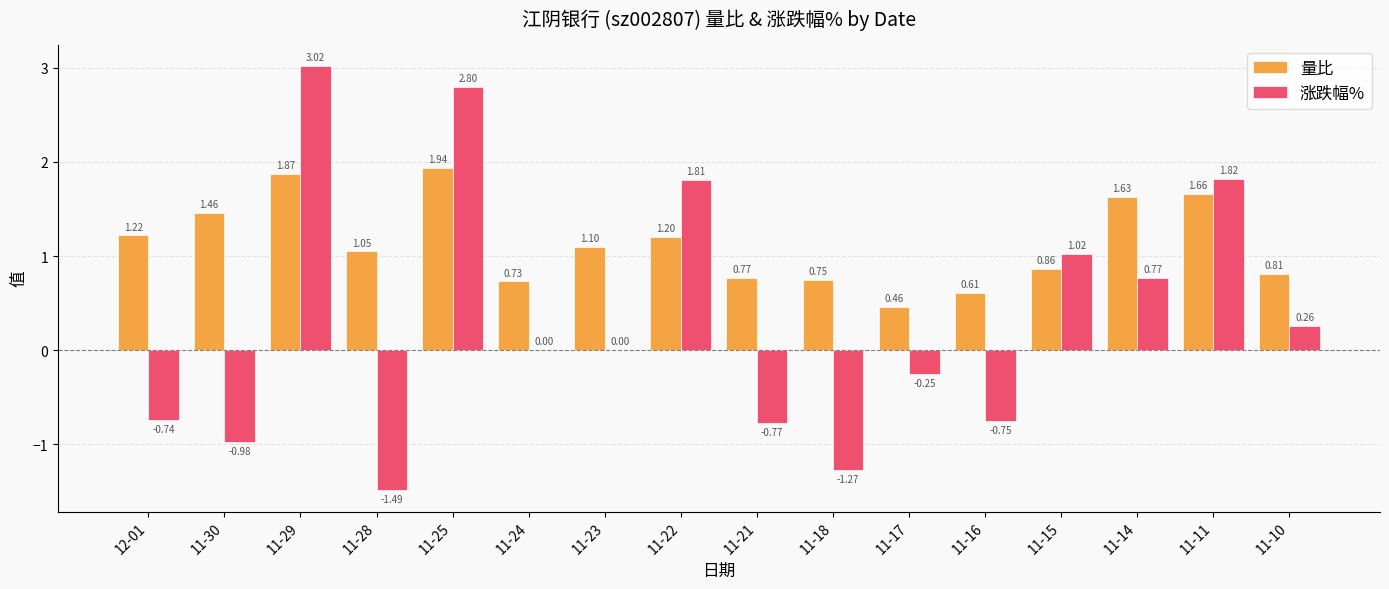

What is the sum of all 量比 values?

18.1